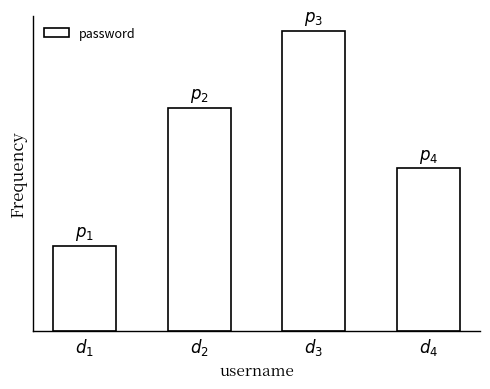

Reading right to left, extract all data points from this chart.

234	432	321	123